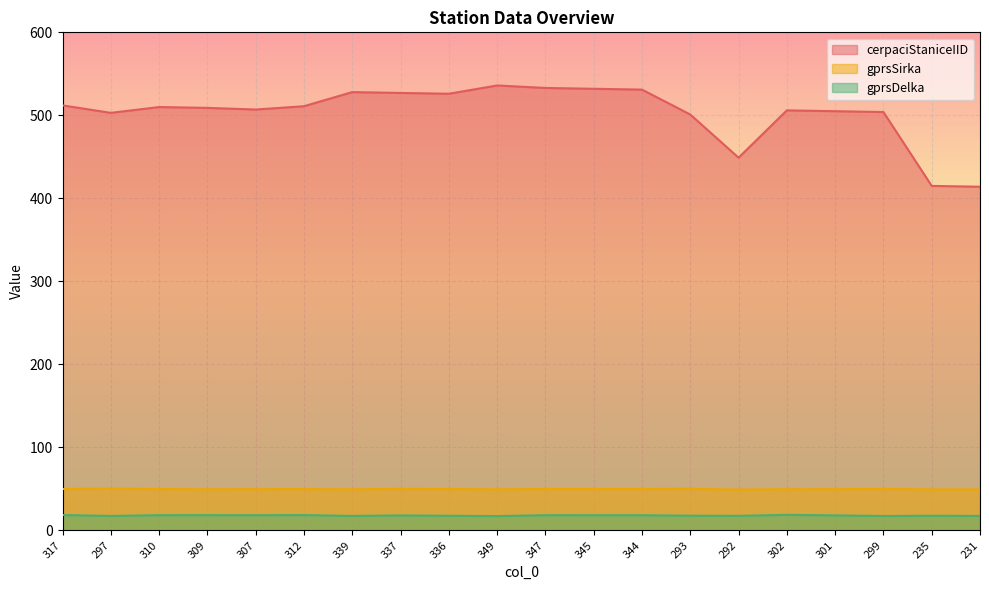

Reading left to right, what are all the values shown in this chart?

cerpaciStaniceIID: 512.0	503.0	510.0	509.0	507.0	511.0	528.0	527.0	526.0	536.0	533.0	532.0	531.0	501.0	449.0	506.0	505.0	504.0	415.0	414.0
gprsSirka: 49.9	50.3	49.8	49.5	49.7	49.8	49.5	50.0	49.8	49.4	49.8	49.8	49.9	50.1	49.2	49.6	49.7	49.9	49.4	49.3
gprsDelka: 18.5	17.4	18.4	18.4	18.3	18.5	17.4	18.1	17.6	17.3	18.3	18.3	18.3	17.7	17.5	18.8	18.1	17.4	17.7	17.5